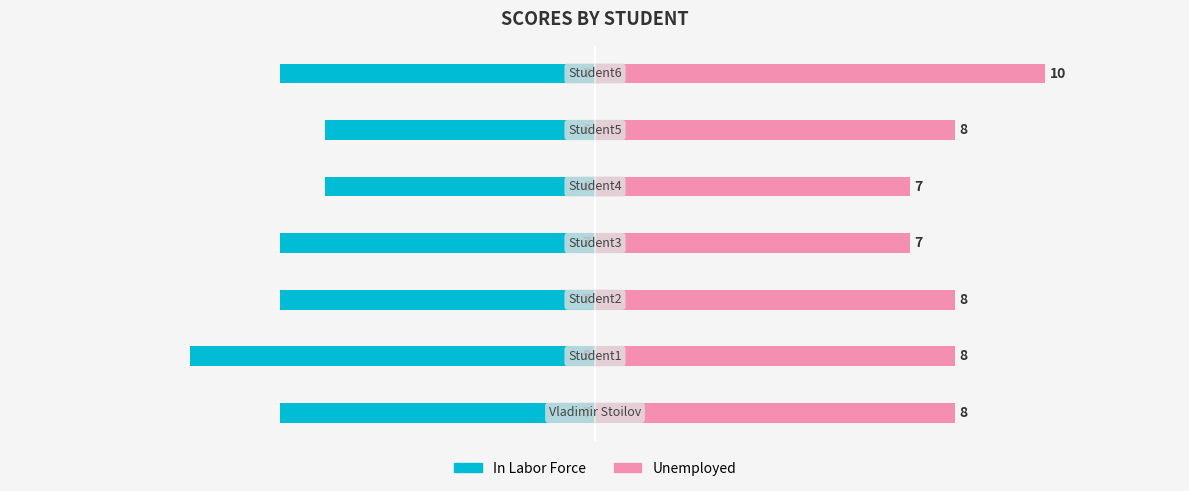

Rank the series by their average value, from lowest to highest.

In Labor Force, Unemployed